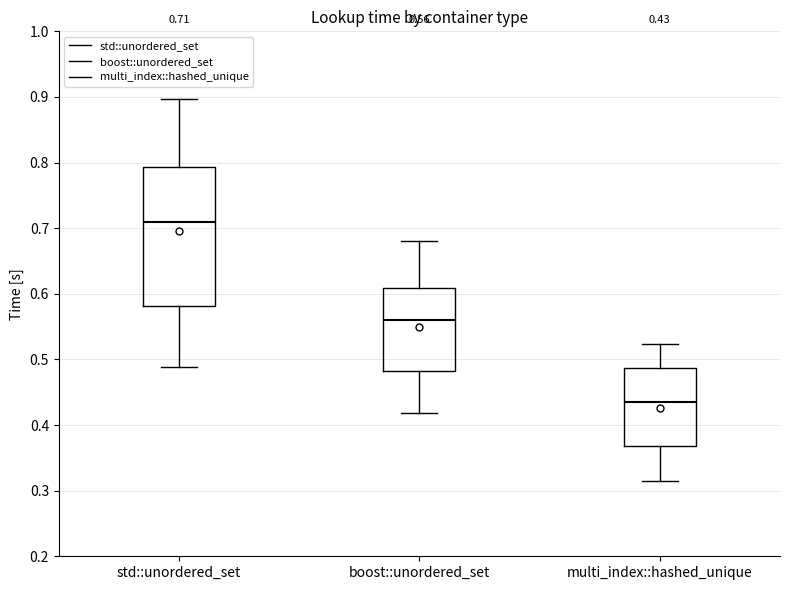

Comparing the boxes themselves (not the whiskers), which one is the tallest?

std::unordered_set